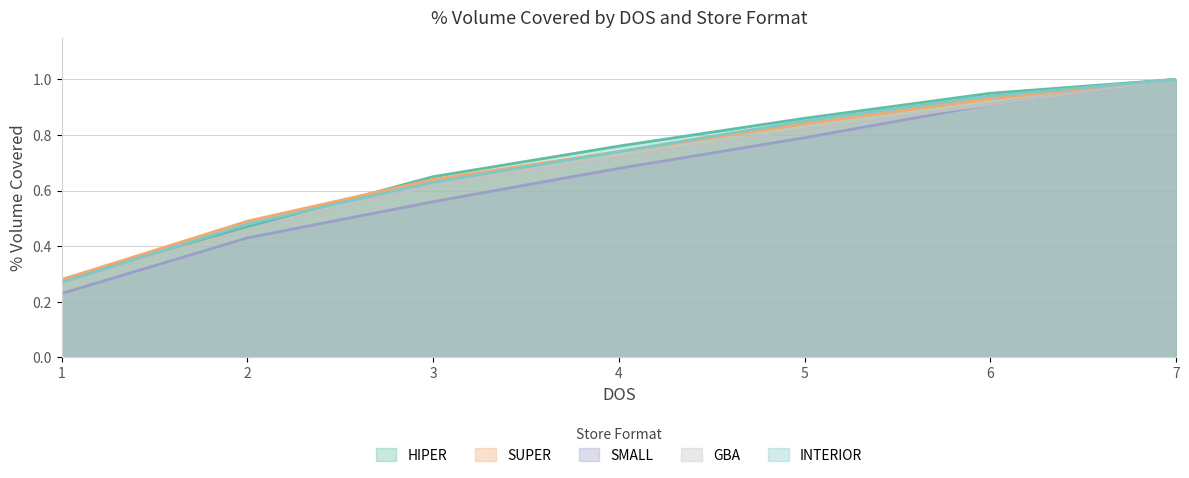

At which category is the sum across all series the highest?

7